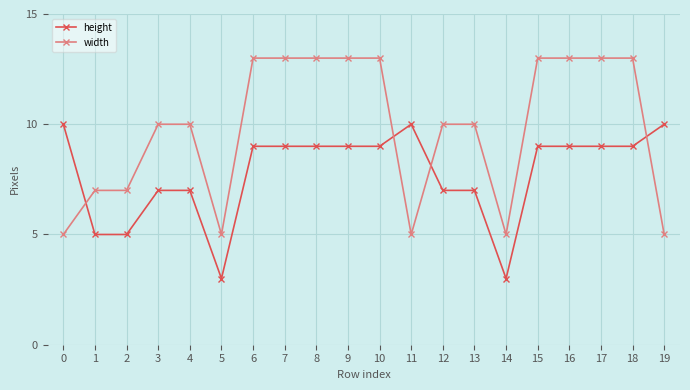

The width series shows 13 at 6. True or false?

True